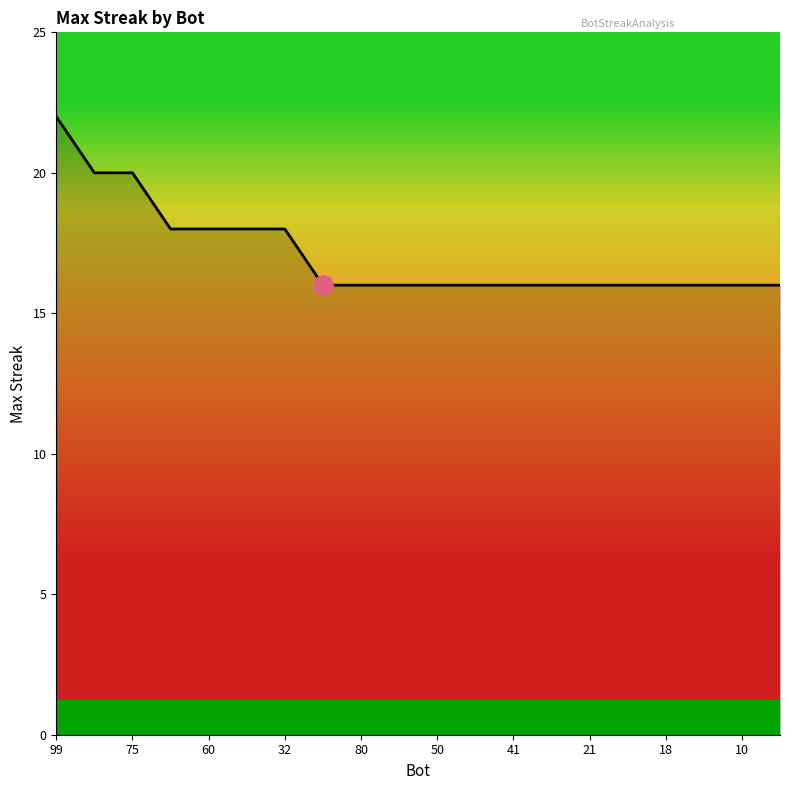

How many lines are shown in the chart?

1